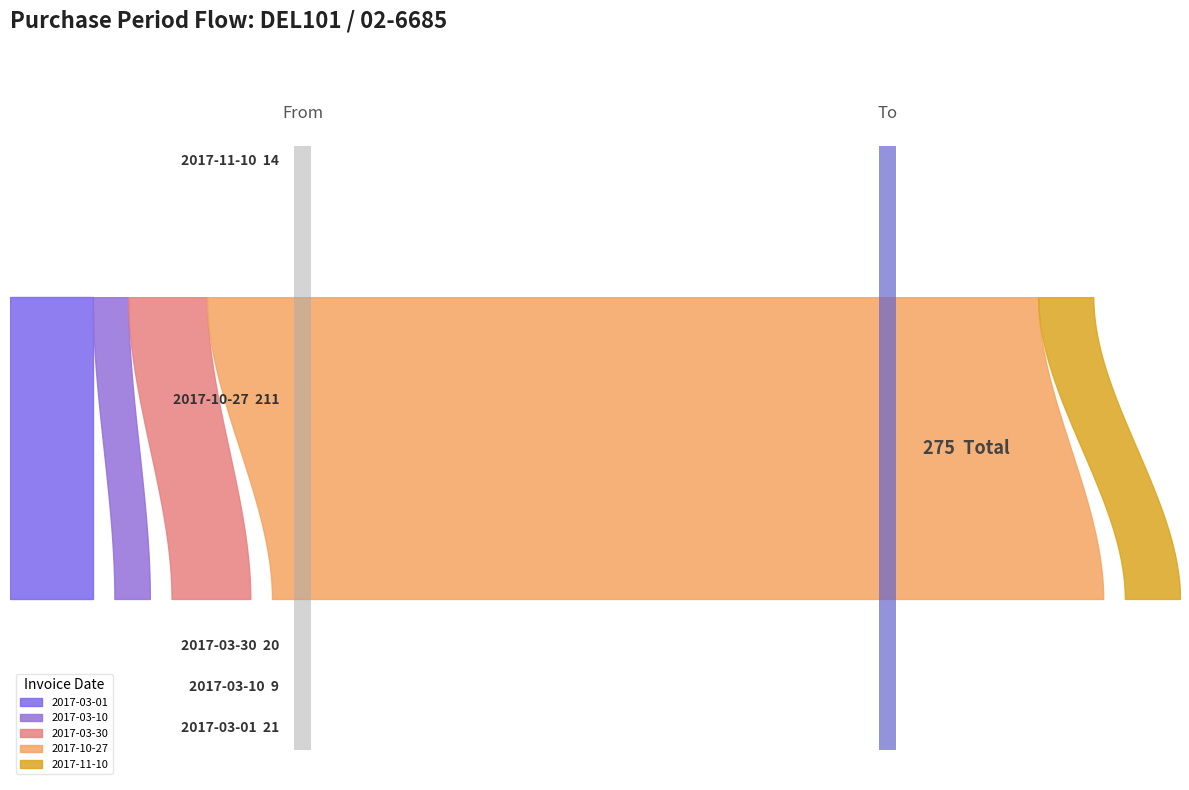

Reading left to right, list all the values displayed in this chart.

2017-03-01=21	2017-03-10=9	2017-03-30=20	2017-10-27=211	2017-11-10=14